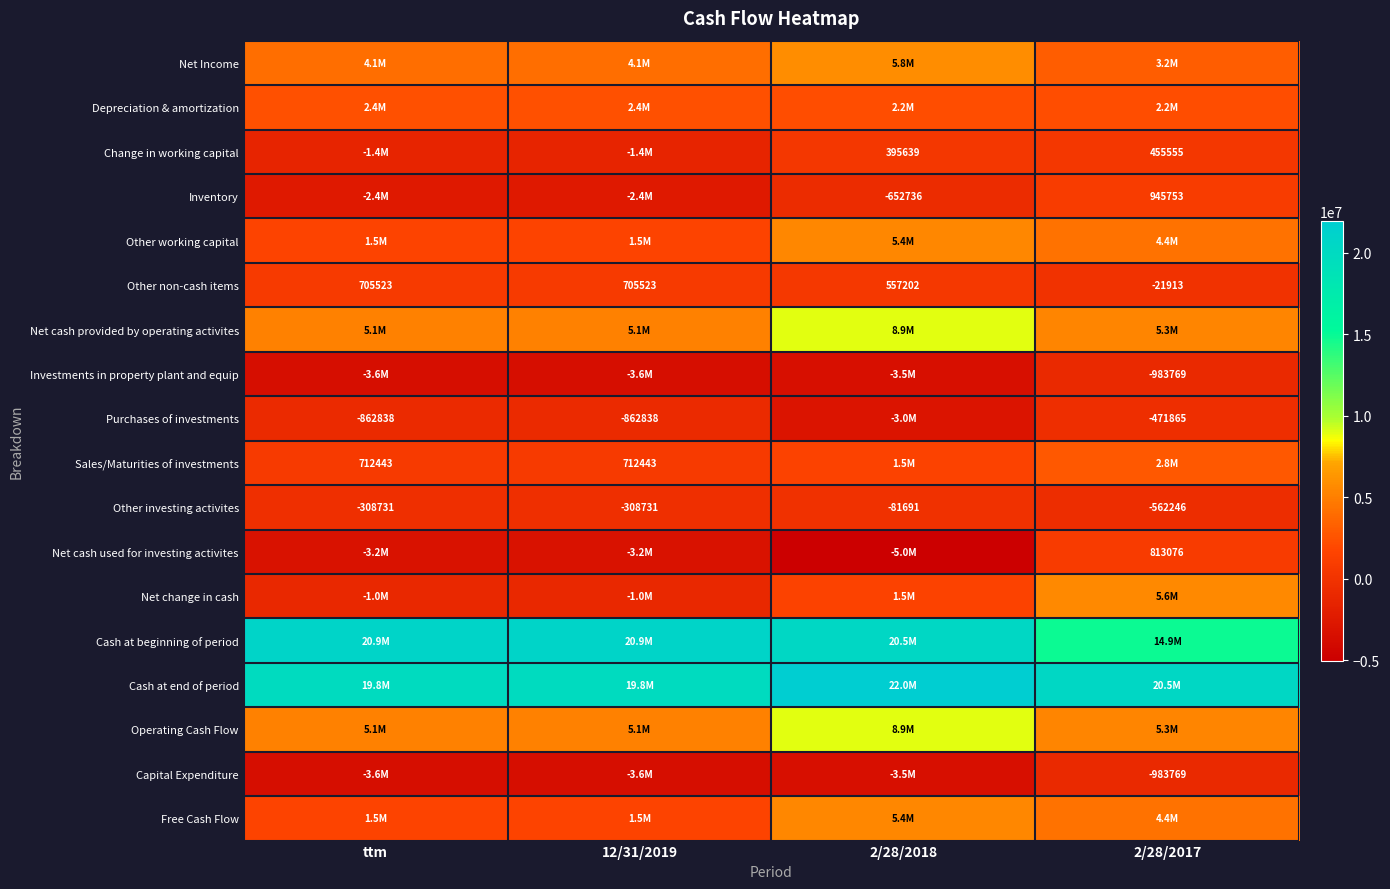

What is the difference between the second highest and minimum values in the Inventory series?

1743368